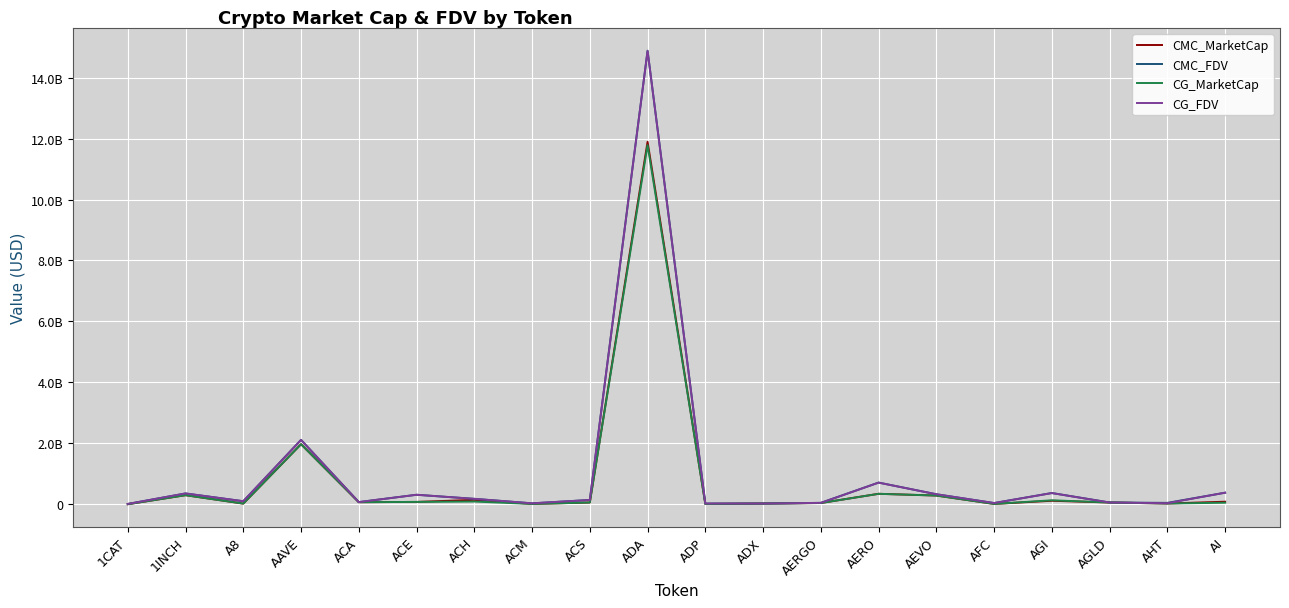

True or false: CMC_FDV and CG_MarketCap cross at least once.

False